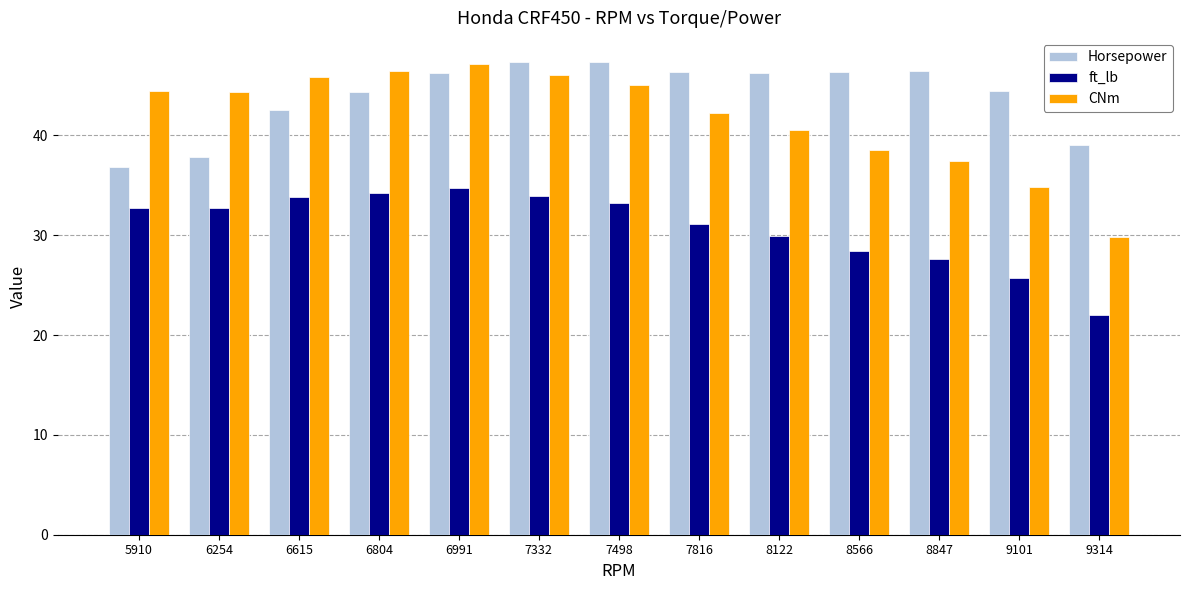

Rank the series by their average value, from highest to lowest.

Horsepower, CNm, ft_lb